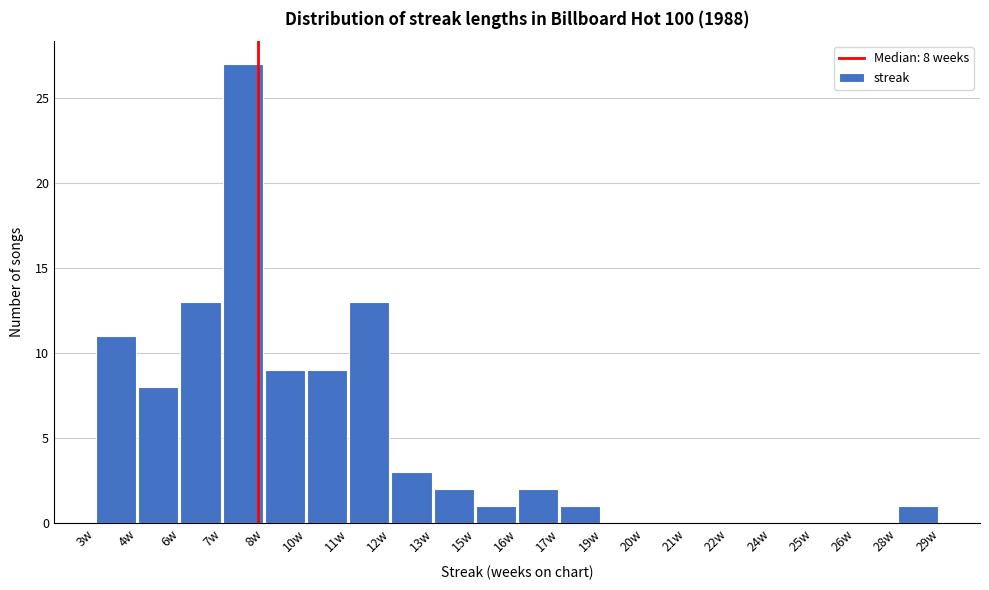

Reading left to right, list all the values displayed in this chart.

3w=11	4w=8	6w=13	7w=27	8w=9	10w=9	11w=13	12w=3	13w=2	15w=1	16w=2	17w=1	19w=0	20w=0	21w=0	22w=0	24w=0	25w=0	26w=0	28w=1